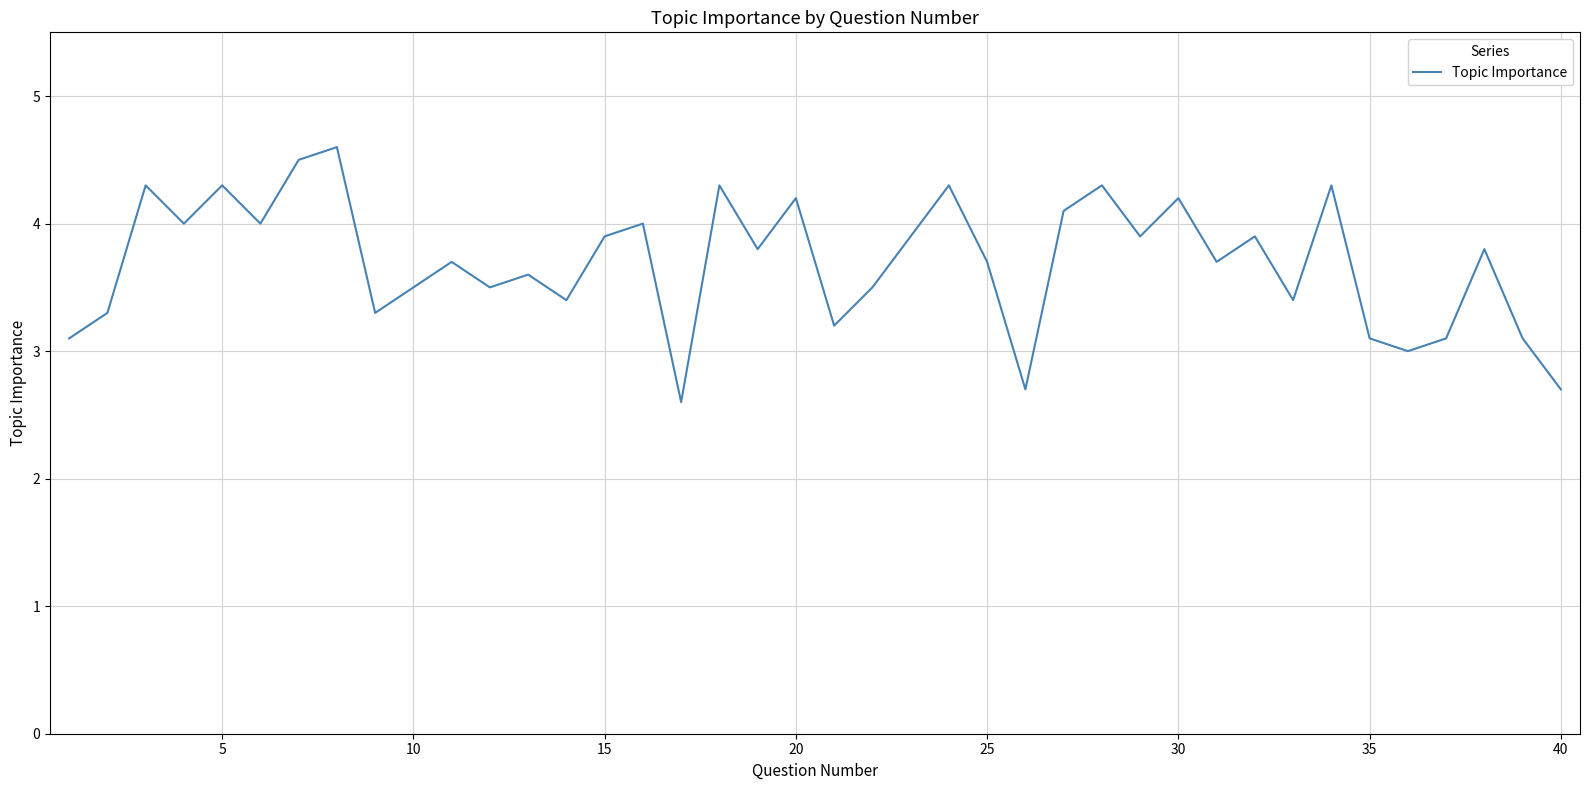

What is the difference between the maximum and minimum values?

2.0